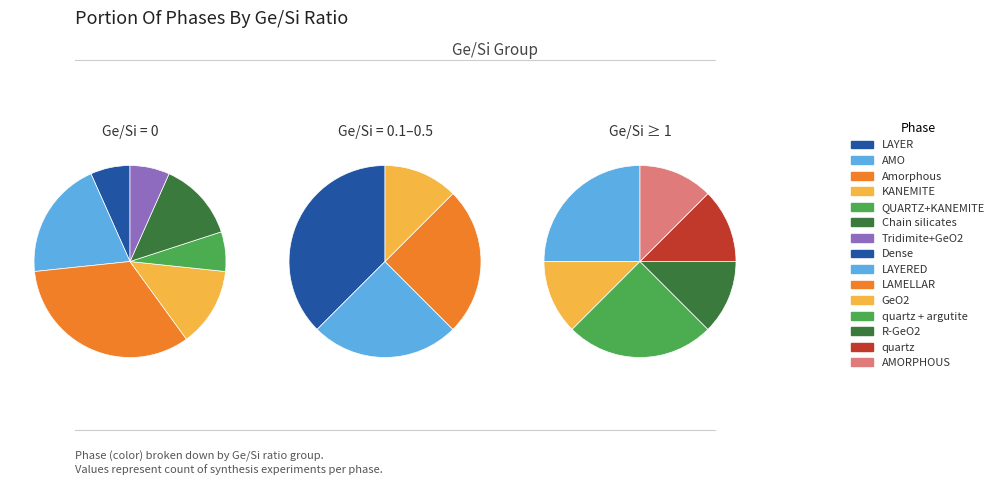

How many segments does this pie chart have?

7